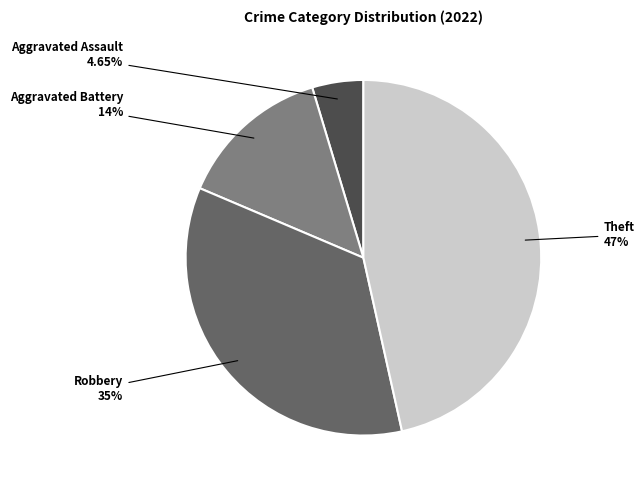

Does any single category account for the majority?

No